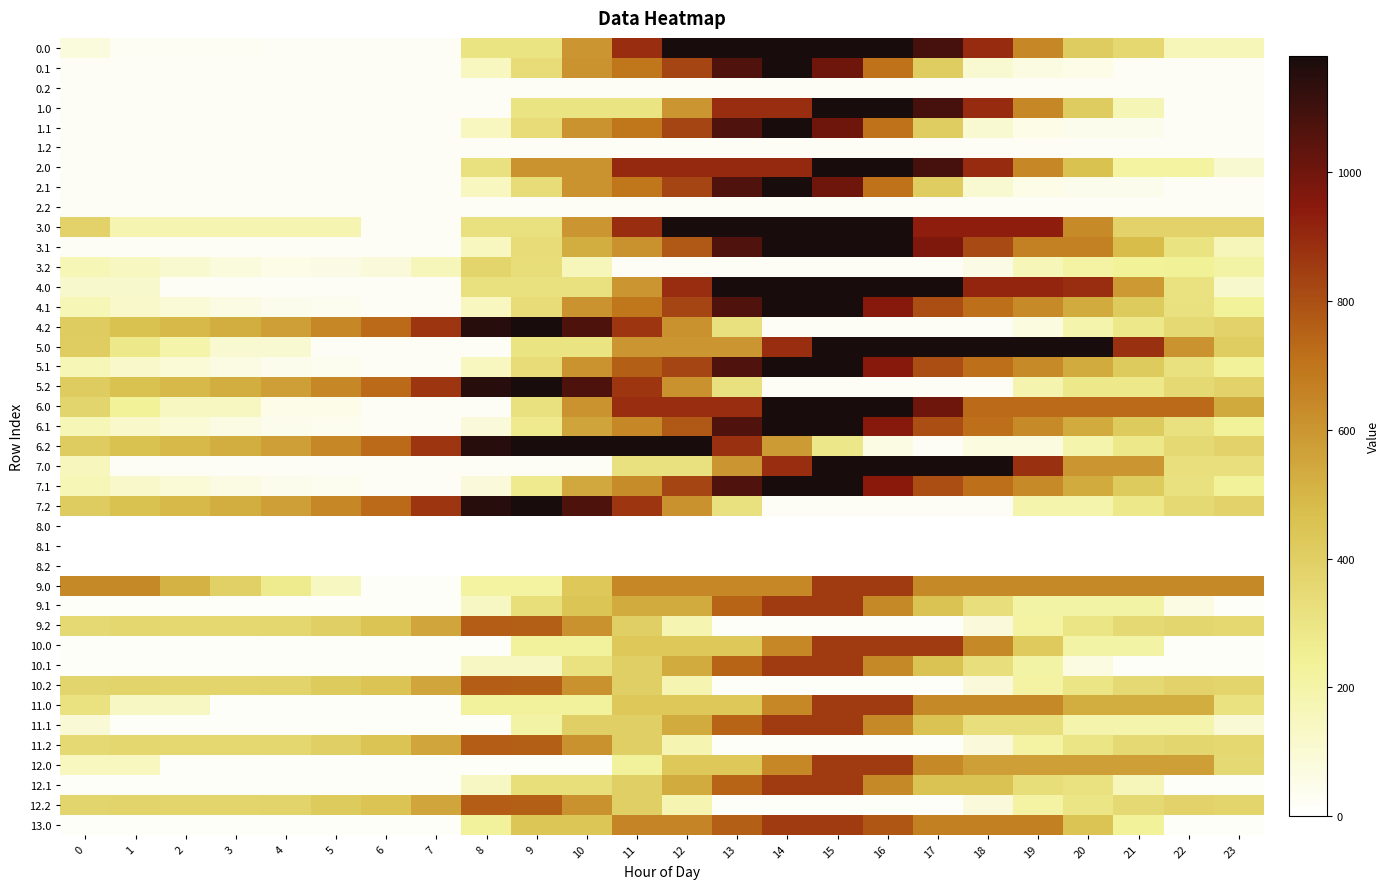

How many distinct data groups are displayed?

40